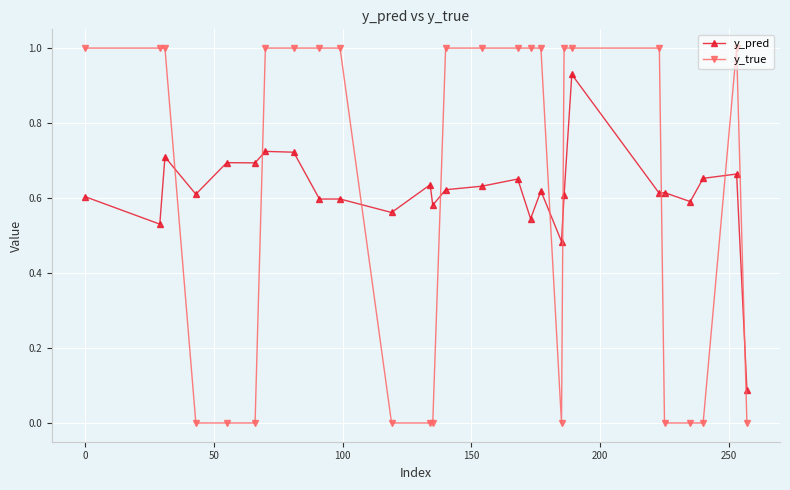

What is the value of the y_true point at the 3rd from the left?

1.0